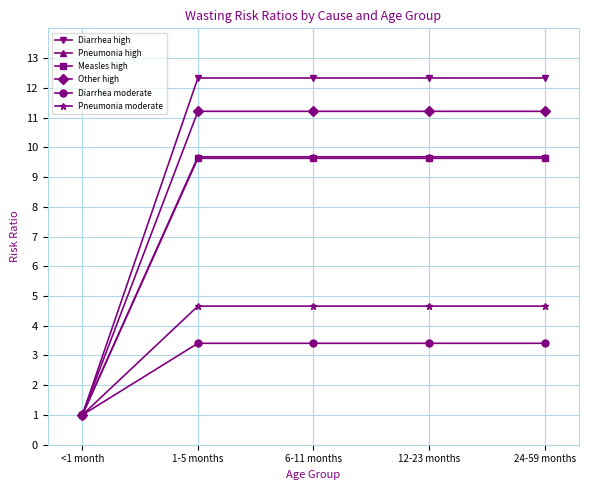

At how many categories does at least one series exceed 9?

4